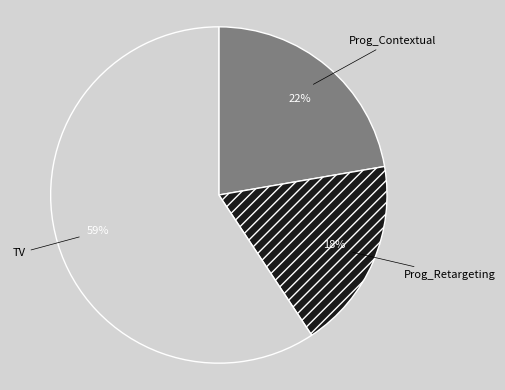

What is the largest slice in the pie chart?

TV